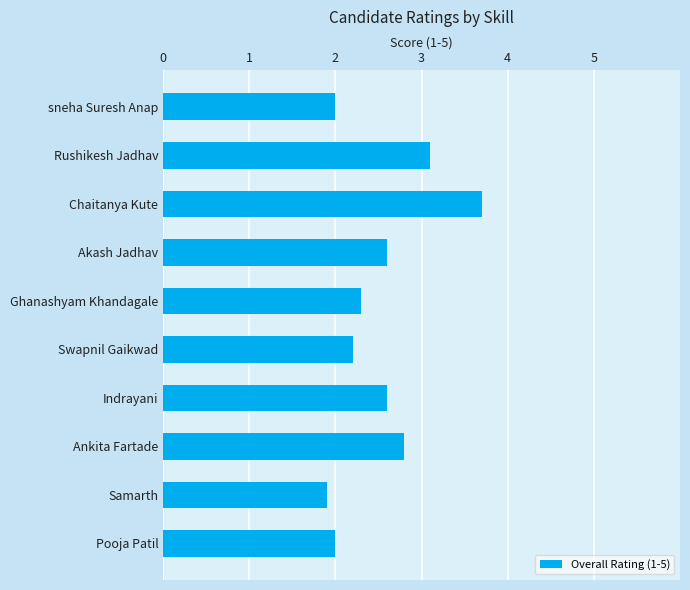

Is it true that the value at Akash Jadhav is 2.6?

True